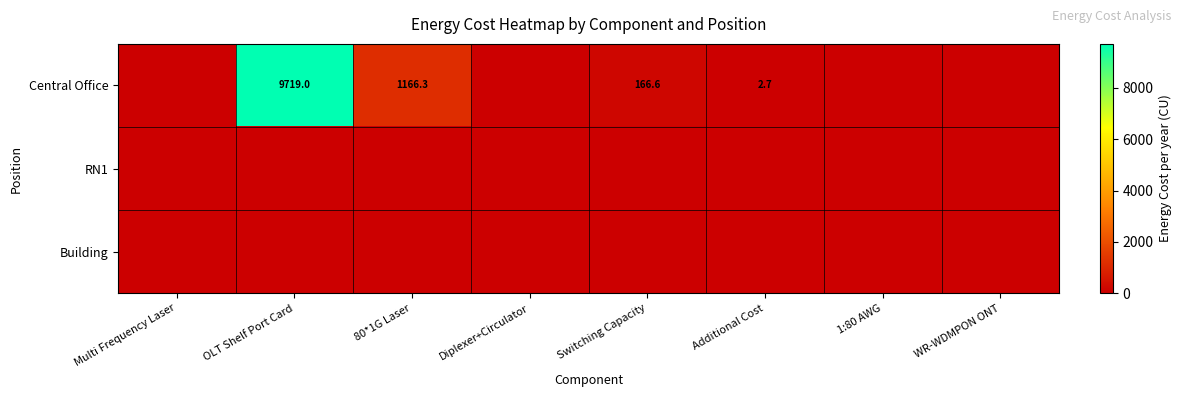

What is the difference between the Central Office values at OLT Shelf Port Card and Switching Capacity?

9552.4